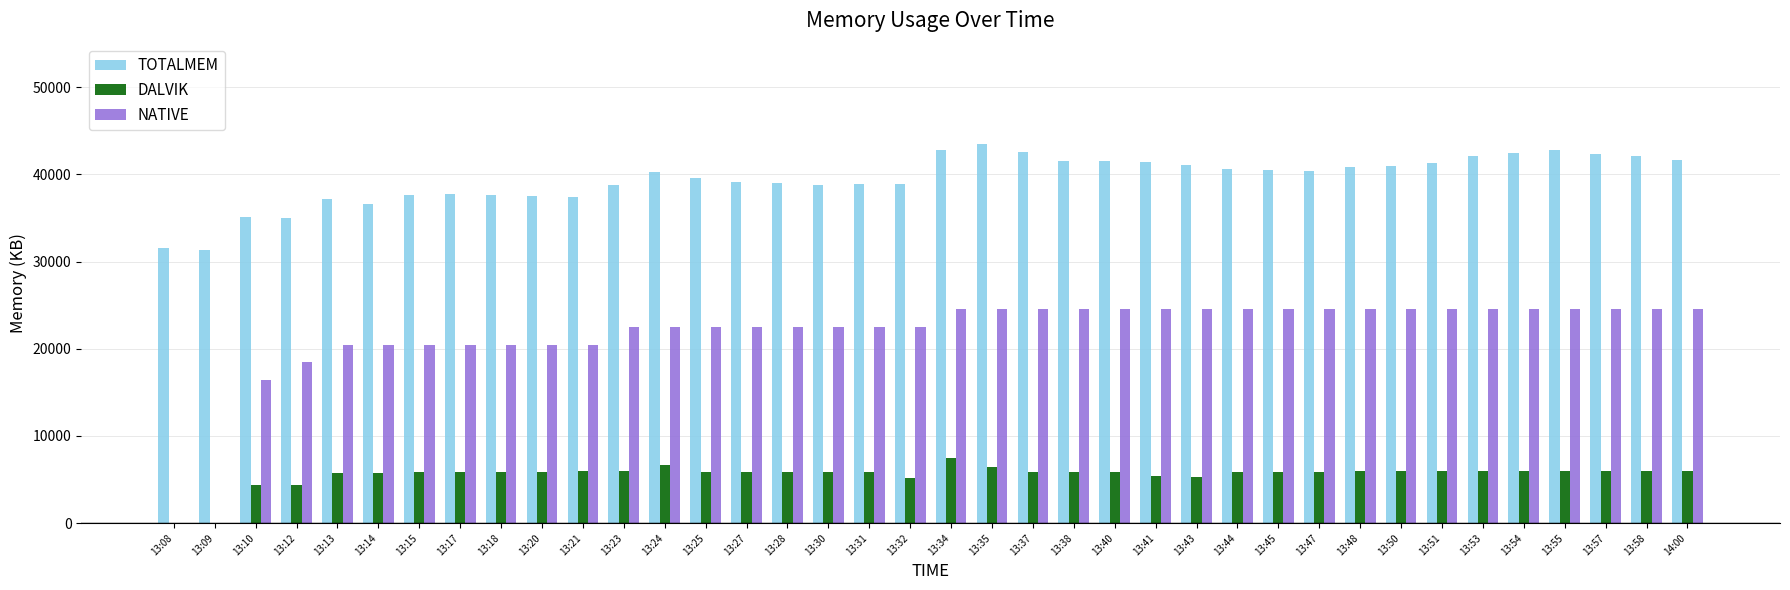

Is the value of DALVIK at 13:09 greater than the value of TOTALMEM at 13:27?

No